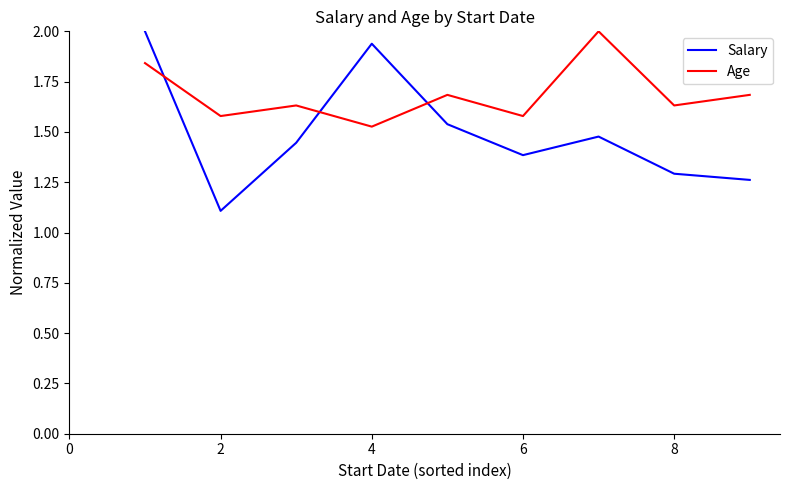

What is the maximum value for Age?

2.0